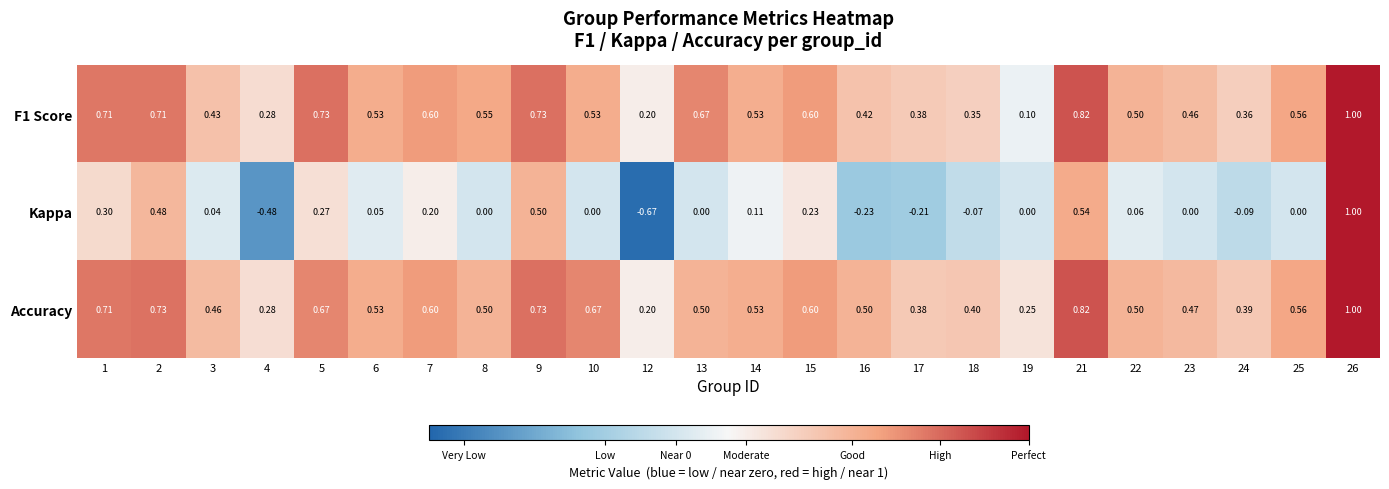

Which series has the widest spread of values?

Kappa